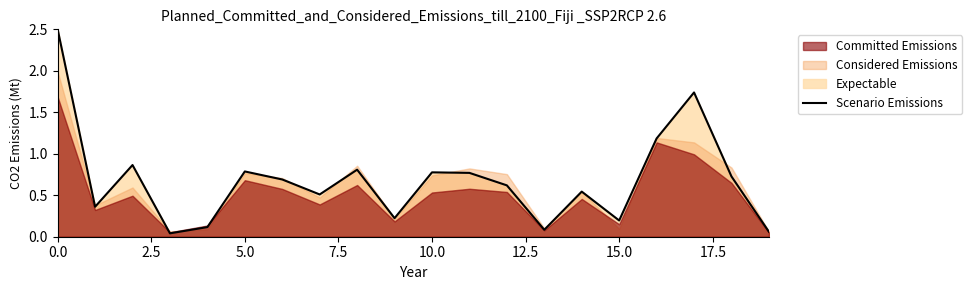

What is the difference between the values at 17 and 18?

1.0